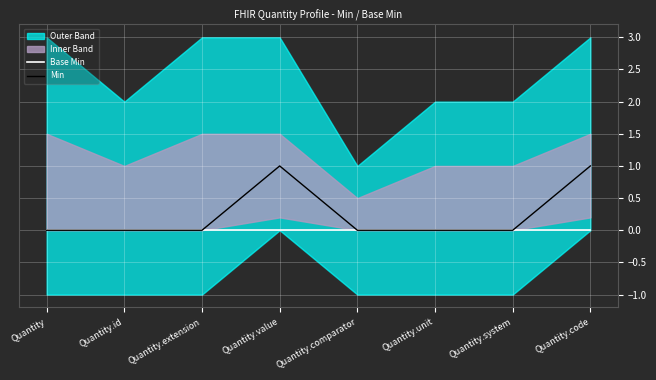

Reading left to right, transcribe all the data shown in this chart.

Base Min: Quantity=0	Quantity.id=0	Quantity.extension=0	Quantity.value=0	Quantity.comparator=0	Quantity.unit=0	Quantity.system=0	Quantity.code=0
Min: Quantity=0	Quantity.id=0	Quantity.extension=0	Quantity.value=1	Quantity.comparator=0	Quantity.unit=0	Quantity.system=0	Quantity.code=1